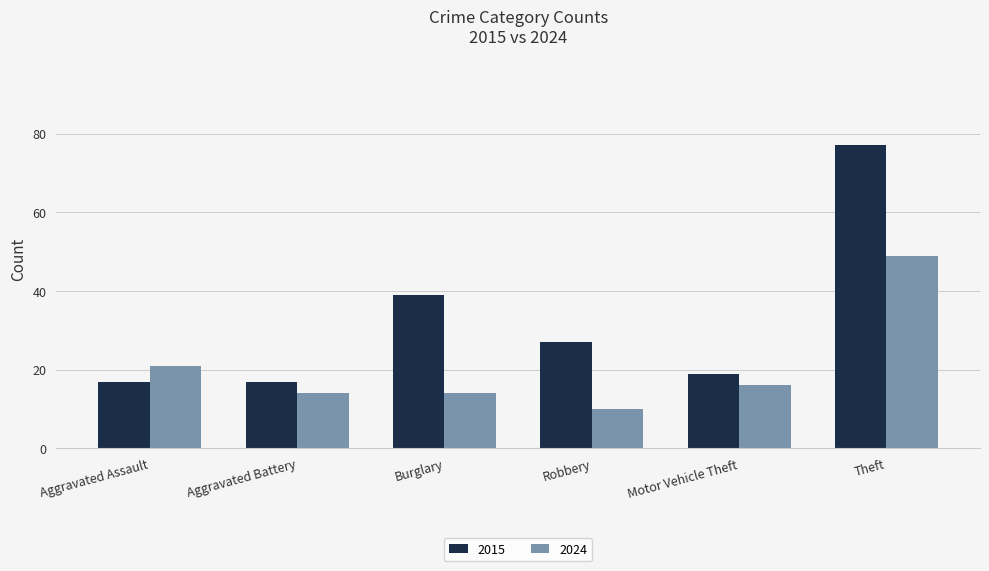

What are all the series names shown in the legend?

2015, 2024